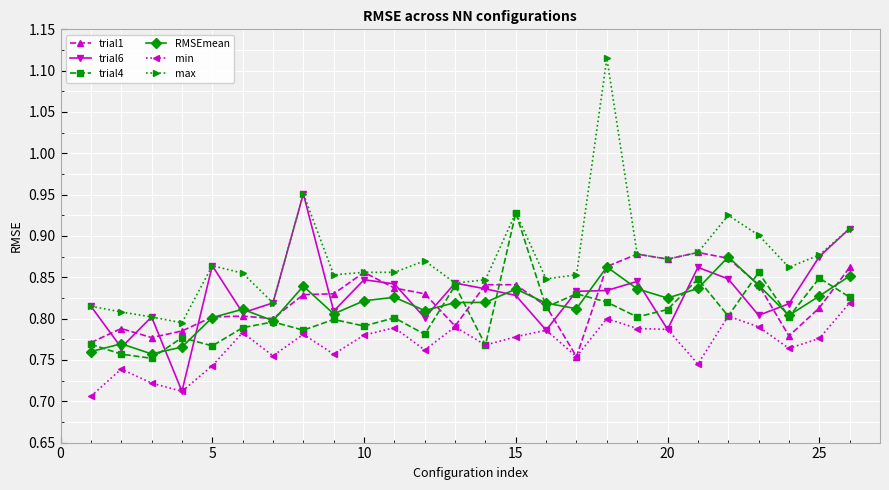

True or false: min and RMSEmean cross at least once.

False